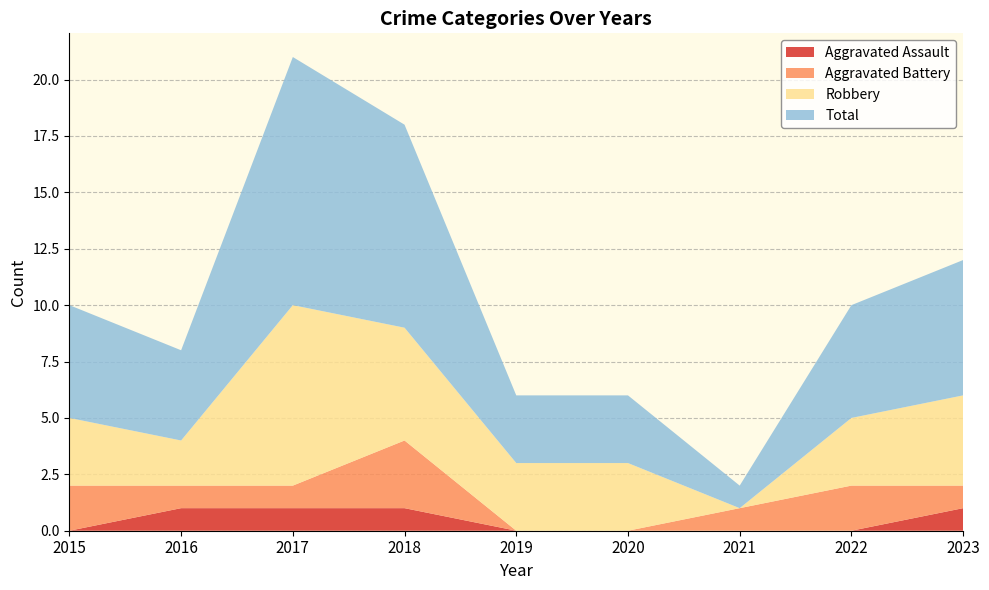

Reading left to right, extract all data points from this chart.

Aggravated Assault: 0	1	1	1	0	0	0	0	1
Aggravated Battery: 2	1	1	3	0	0	1	2	1
Robbery: 3	2	8	5	3	3	0	3	4
Total: 5	4	11	9	3	3	1	5	6